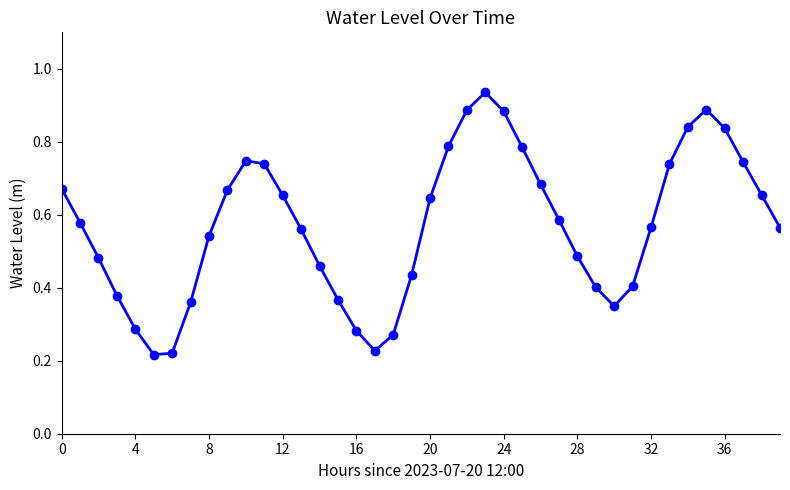

How many points are higher than both their immediate neighbors (excluding endpoints)?

3